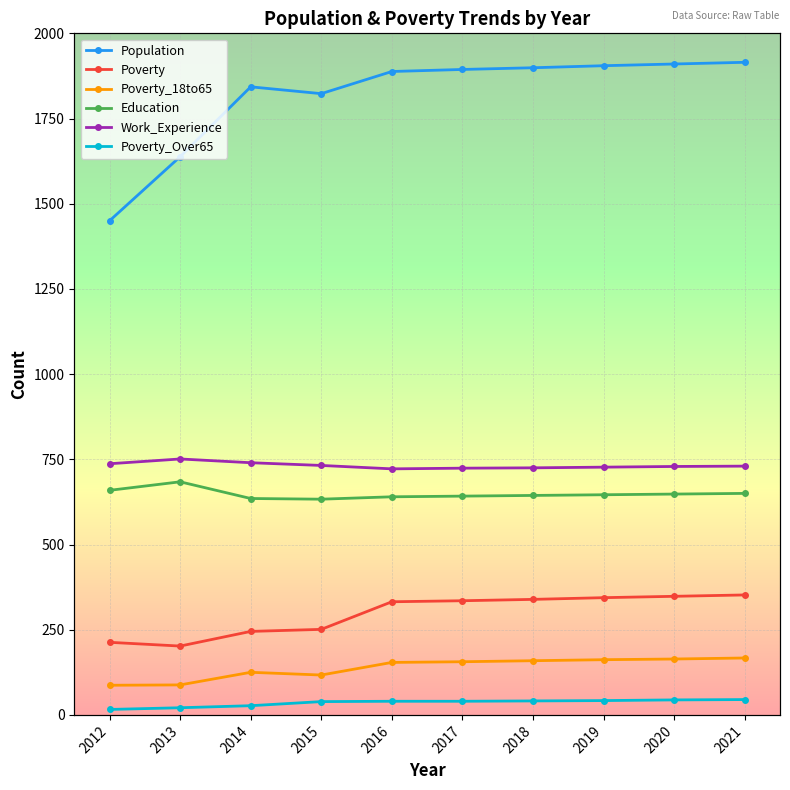

What is the approximate value of Poverty_Over65 at 2013?

21